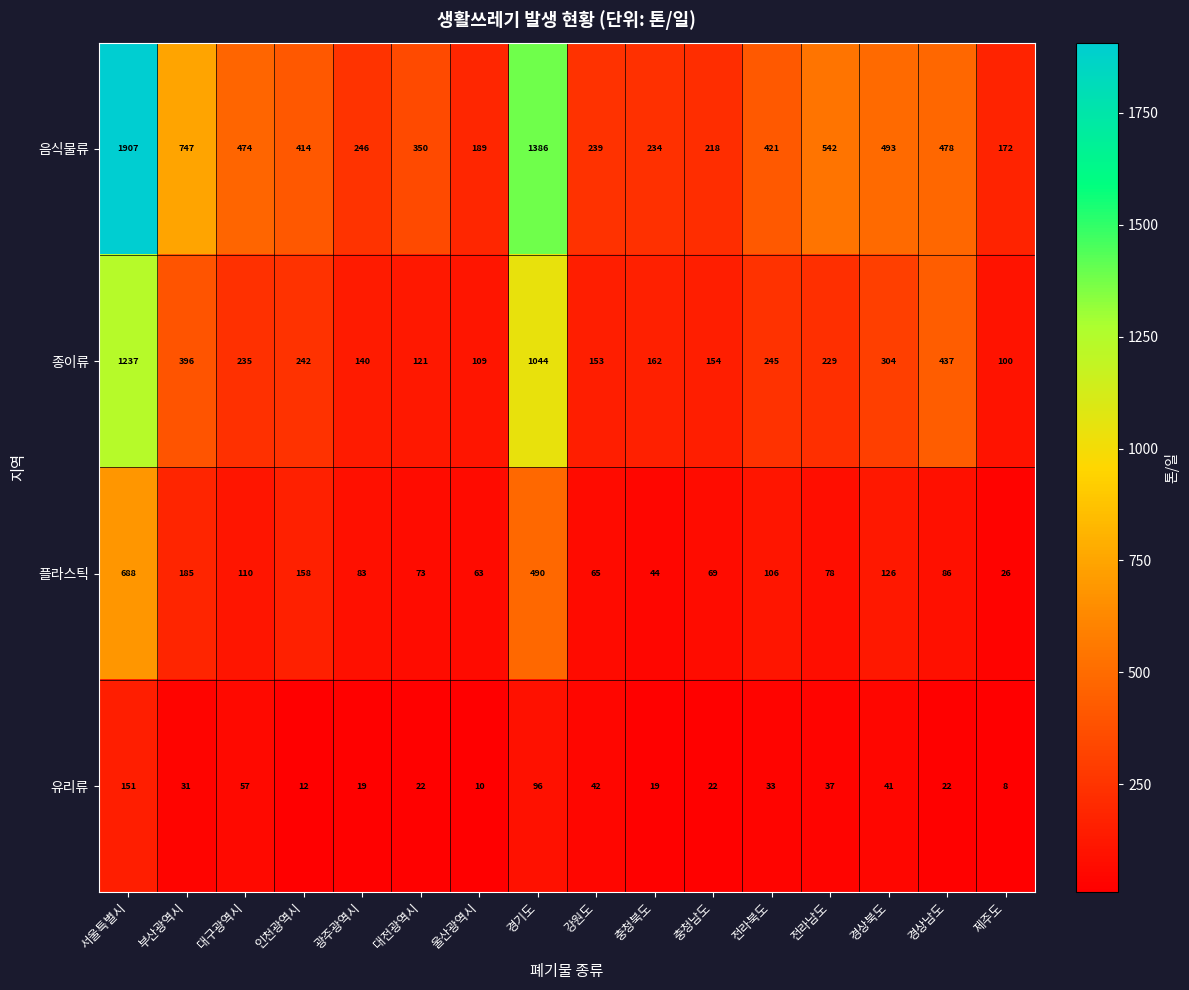

At which category does the chart reach its peak across all series?

서울특별시